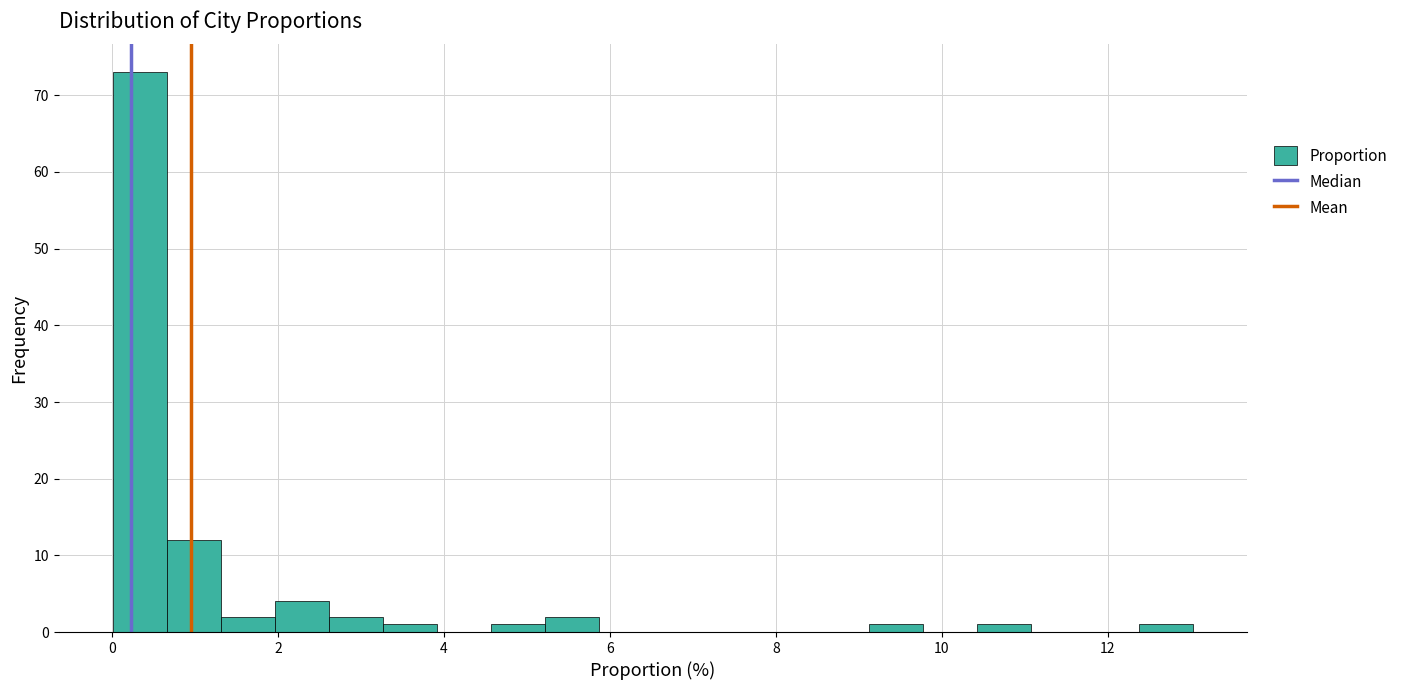

Read against the x-axis, roughly where is the centre of the tallest bar?

0.4